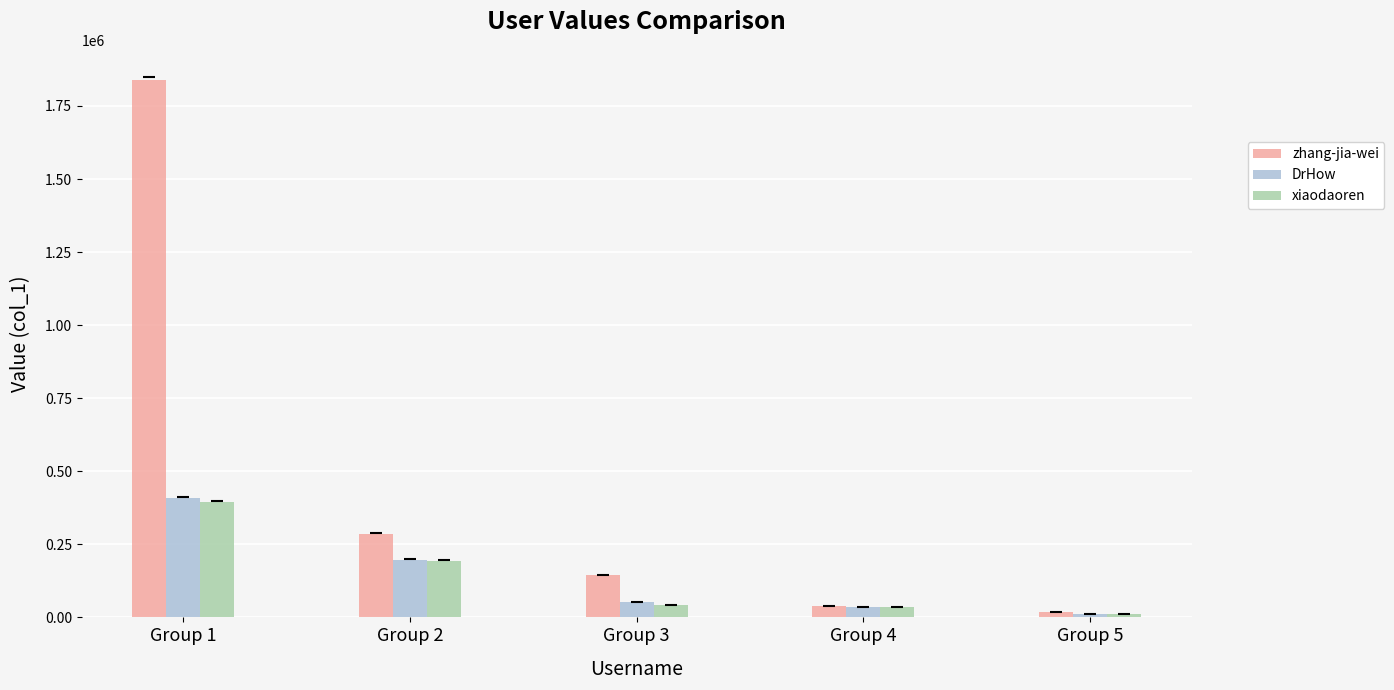

Which series changed the most between Group 1 and Group 4?

zhang-jia-wei